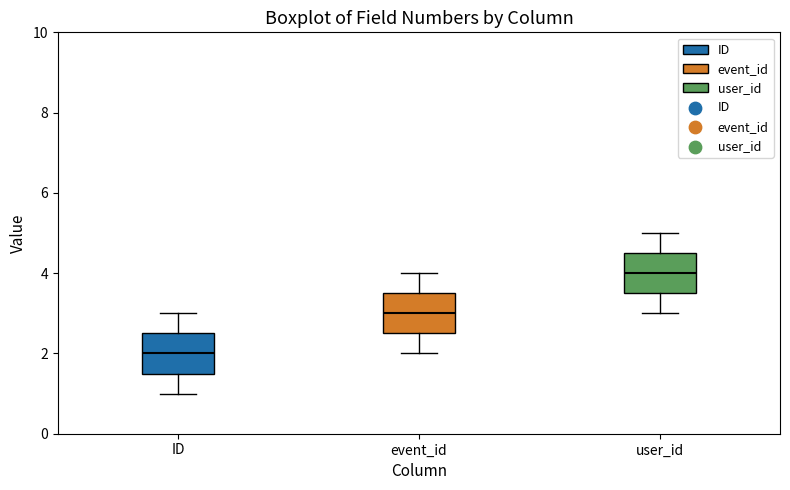

Reading left to right, transcribe this box plot: for each box, give where its median line is, the range the box spans, and where its two whiskers end, as read against the y-axis. The values are not printed on the chart, so give them approximately, as read against the axis.

ID: median 2.0, box 1.6 to 2.6, whiskers 1.0 to 3.0
event_id: median 3.0, box 2.6 to 3.6, whiskers 2.0 to 4.0
user_id: median 4.0, box 3.6 to 4.6, whiskers 3.0 to 5.0